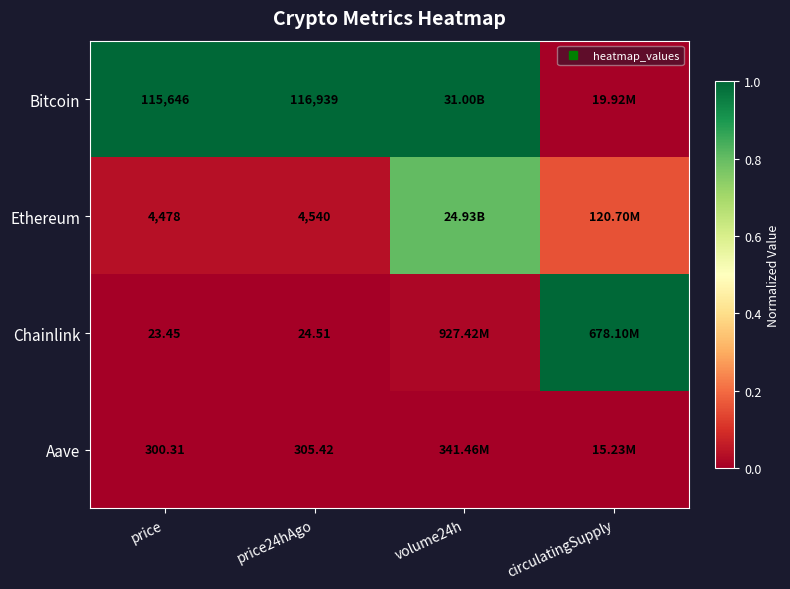

List the series in order of their peak value, lowest first.

Aave, Ethereum, Bitcoin, Chainlink